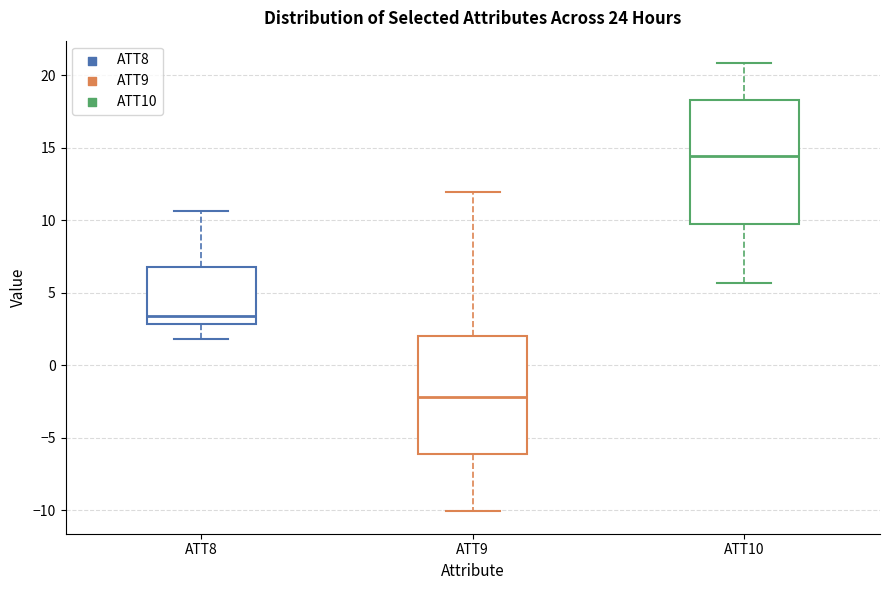

Reading left to right, read every box against the y-axis: the position of its median line, the range the box covers, and the ends of its whiskers. The values are not printed on the chart, so give them approximately, as read against the axis.

ATT8: median 3.5, box 3.0 to 7.0, whiskers 2.0 to 10.5
ATT9: median -2.0, box -6.0 to 2.0, whiskers -10.0 to 12.0
ATT10: median 14.5, box 9.5 to 18.5, whiskers 5.5 to 21.0